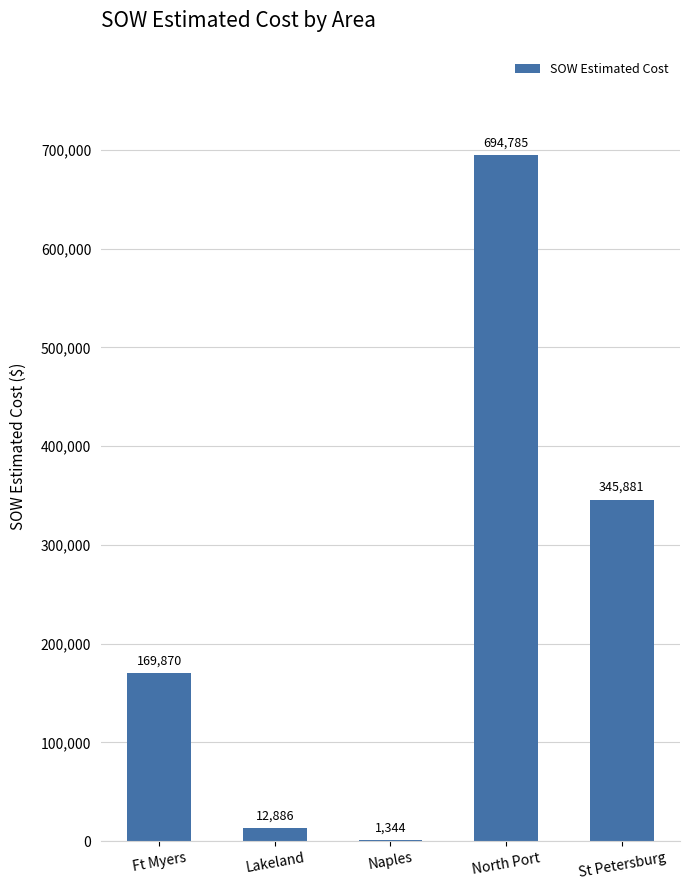

At which category does the chart reach its peak across all series?

North Port